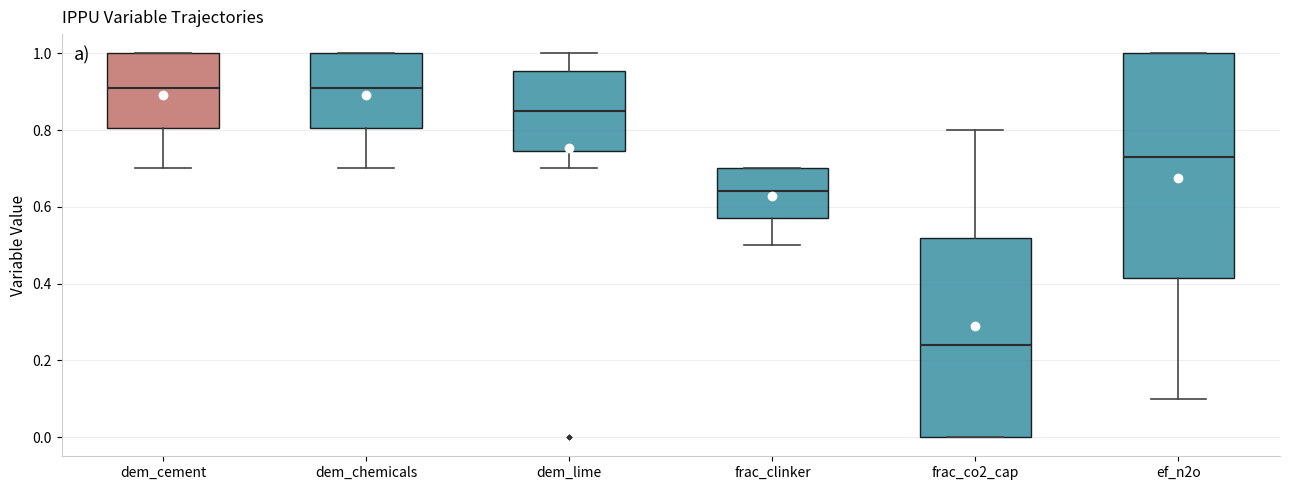

Which box has the lowest median line?

frac_co2_cap